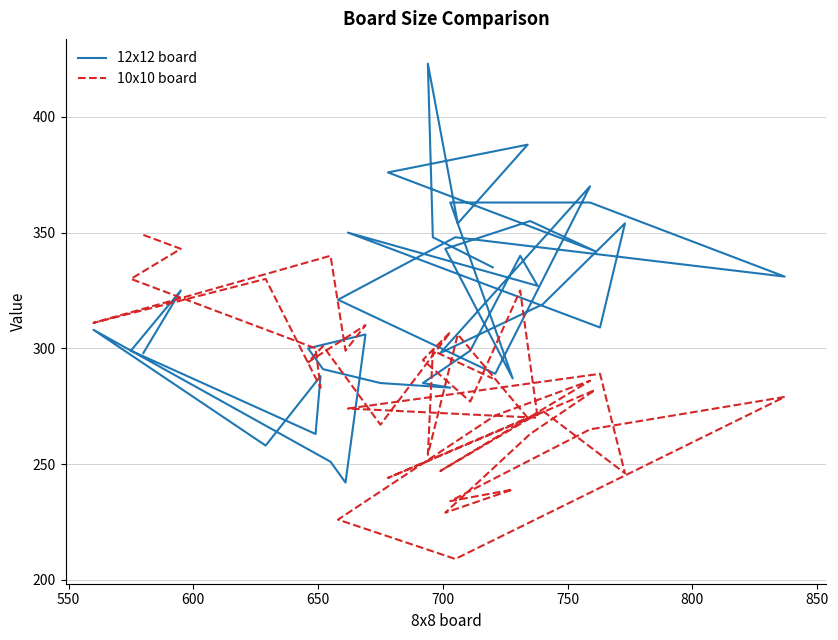

Is it true that 12x12 board equals 594 at 29?

False